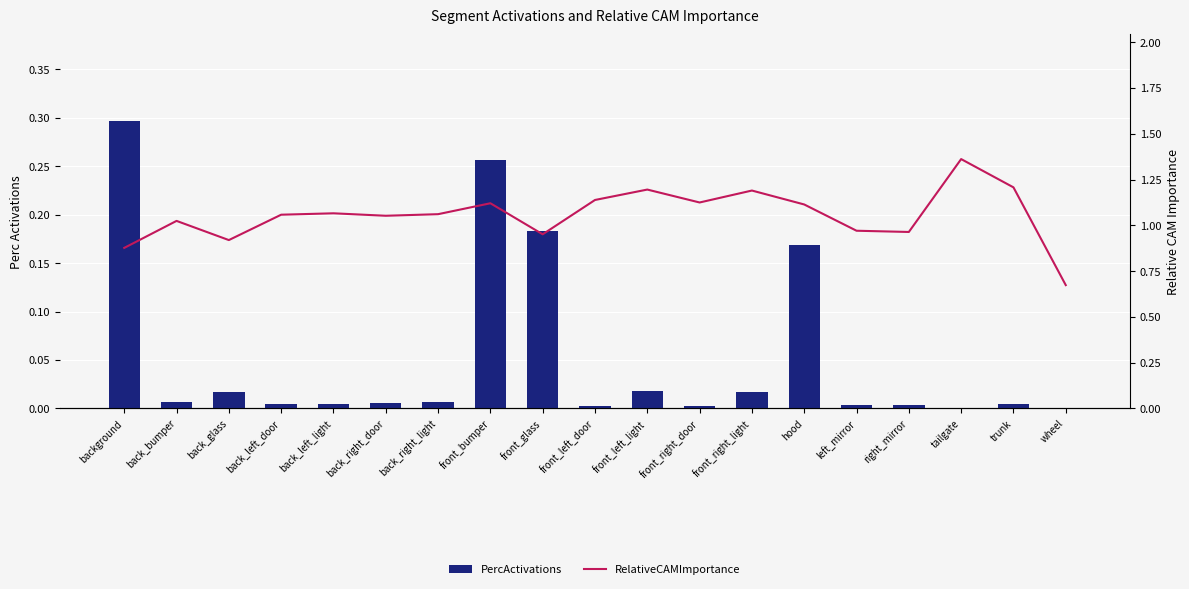

Reading left to right, list all the values displayed in this chart.

PercActivations: background=0.3	back_bumper=0.0	back_glass=0.0	back_left_door=0.0	back_left_light=0.0	back_right_door=0.0	back_right_light=0.0	front_bumper=0.3	front_glass=0.2	front_left_door=0.0	front_left_light=0.0	front_right_door=0.0	front_right_light=0.0	hood=0.2	left_mirror=0.0	right_mirror=0.0	tailgate=0.0	trunk=0.0	wheel=0.0
RelativeCAMImportance: background=0.9	back_bumper=1.0	back_glass=0.9	back_left_door=1.1	back_left_light=1.1	back_right_door=1.1	back_right_light=1.1	front_bumper=1.1	front_glass=1.0	front_left_door=1.1	front_left_light=1.2	front_right_door=1.1	front_right_light=1.2	hood=1.1	left_mirror=1.0	right_mirror=1.0	tailgate=1.4	trunk=1.2	wheel=0.7